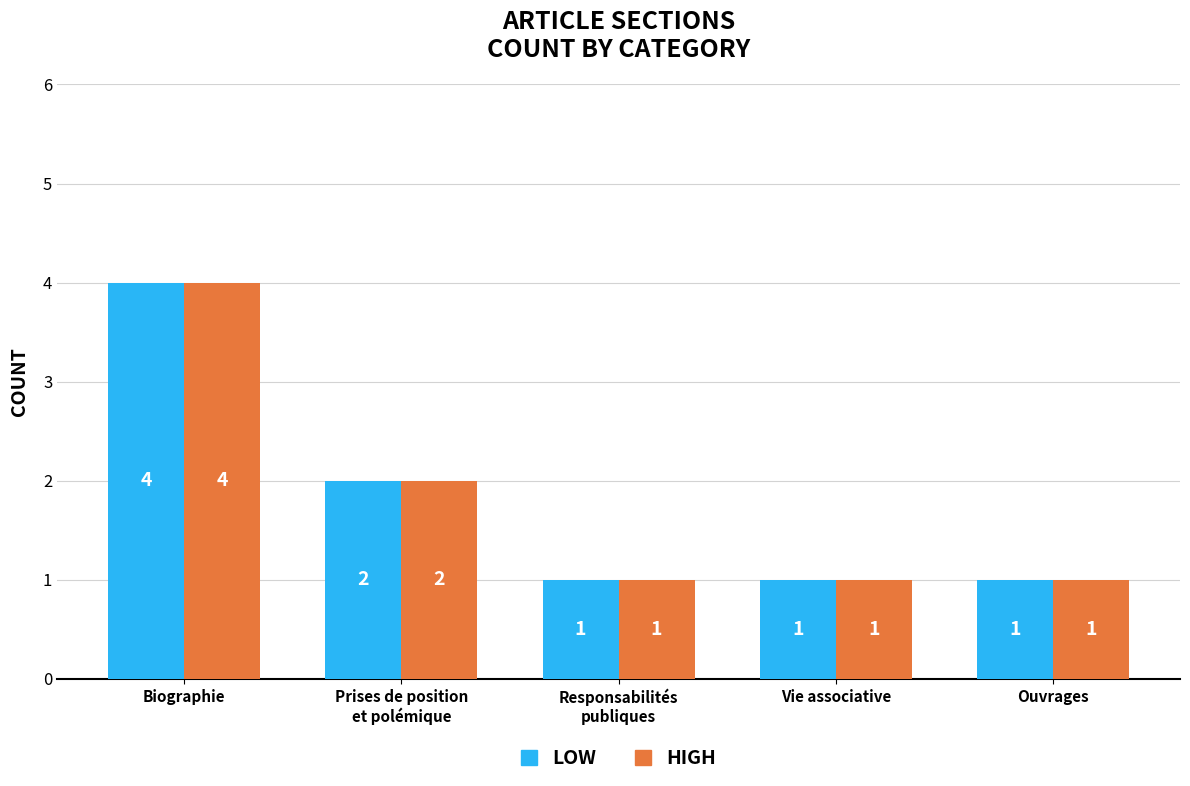

What is the sum of the LOW values at Responsabilités
publiques and Biographie?

5